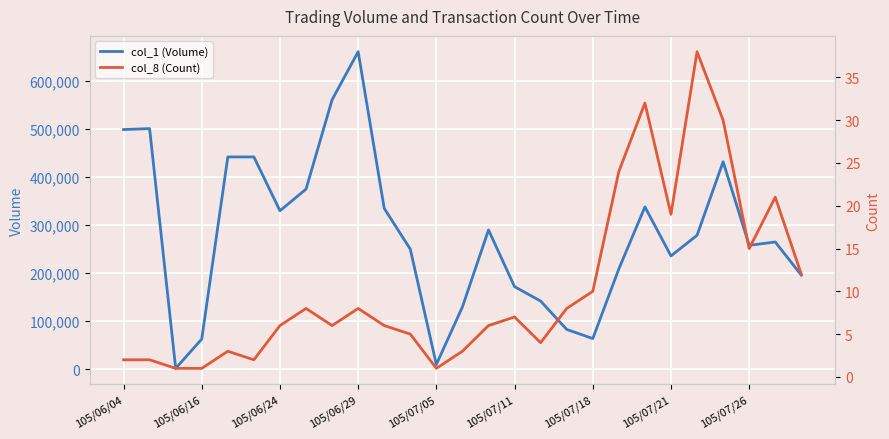

How many lines are shown in the chart?

2